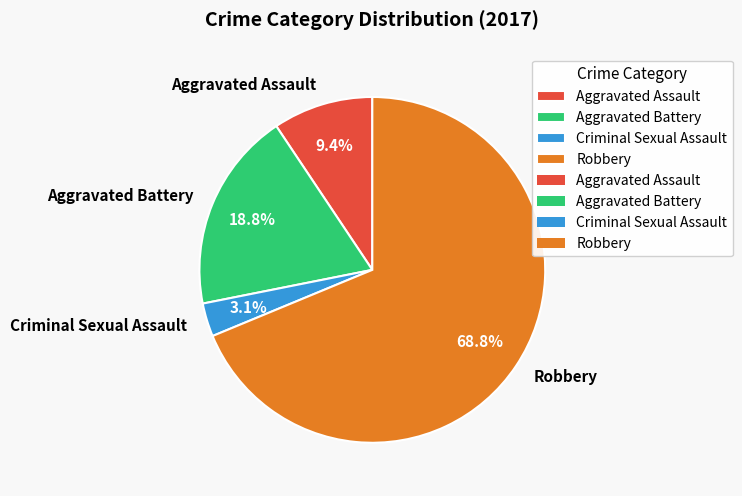

What is the ratio of the value at Aggravated Battery to the value at Aggravated Assault?

2.0